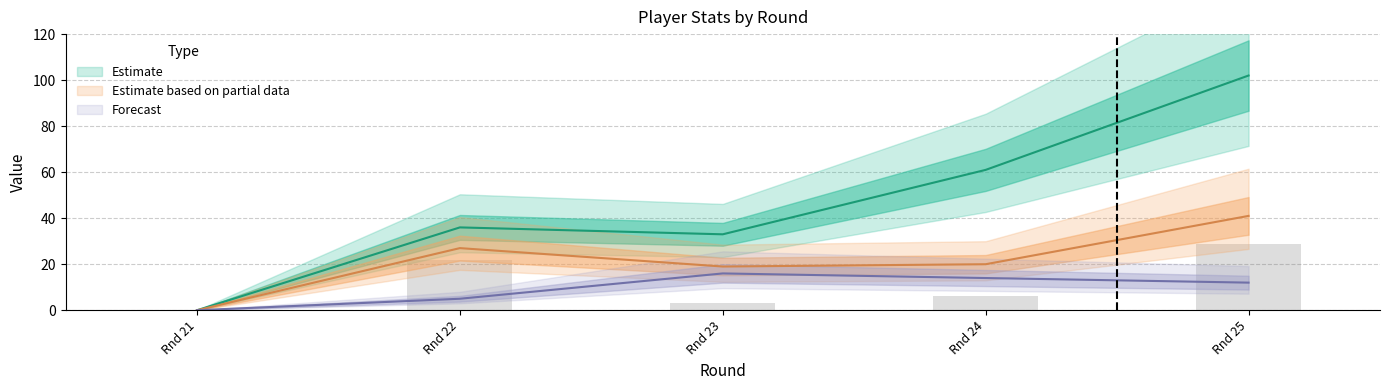

At which label is transfers_in closest to 20?

Rnd 24